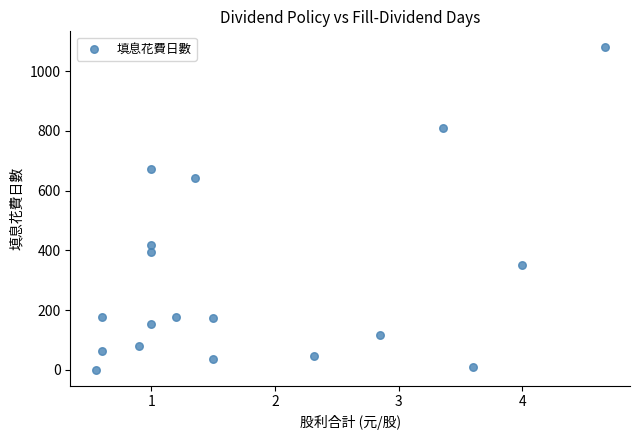

What is the range of Y values (max minus min)?

1078